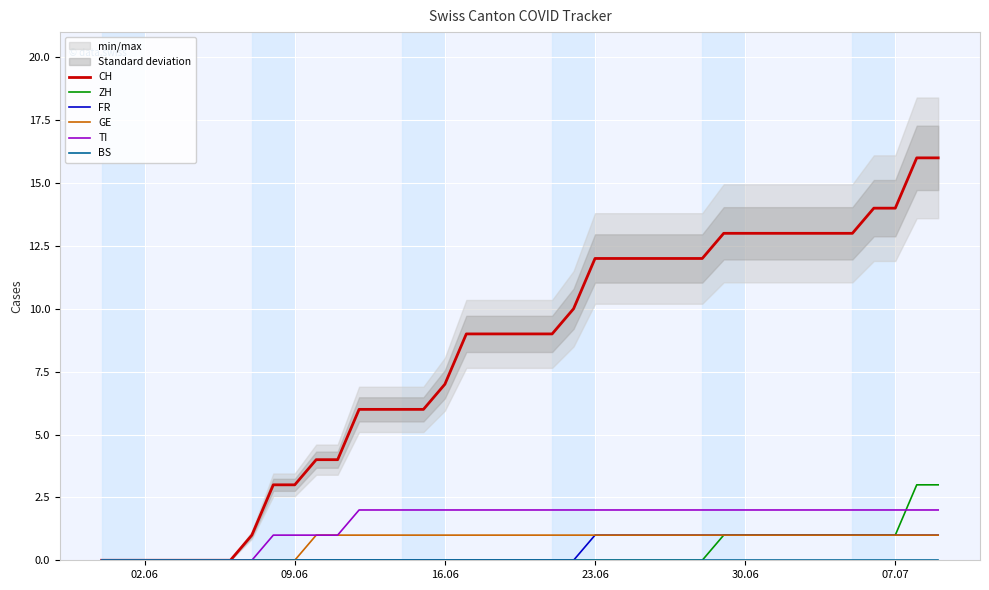

Is this an area chart (filled region under the line)?

No